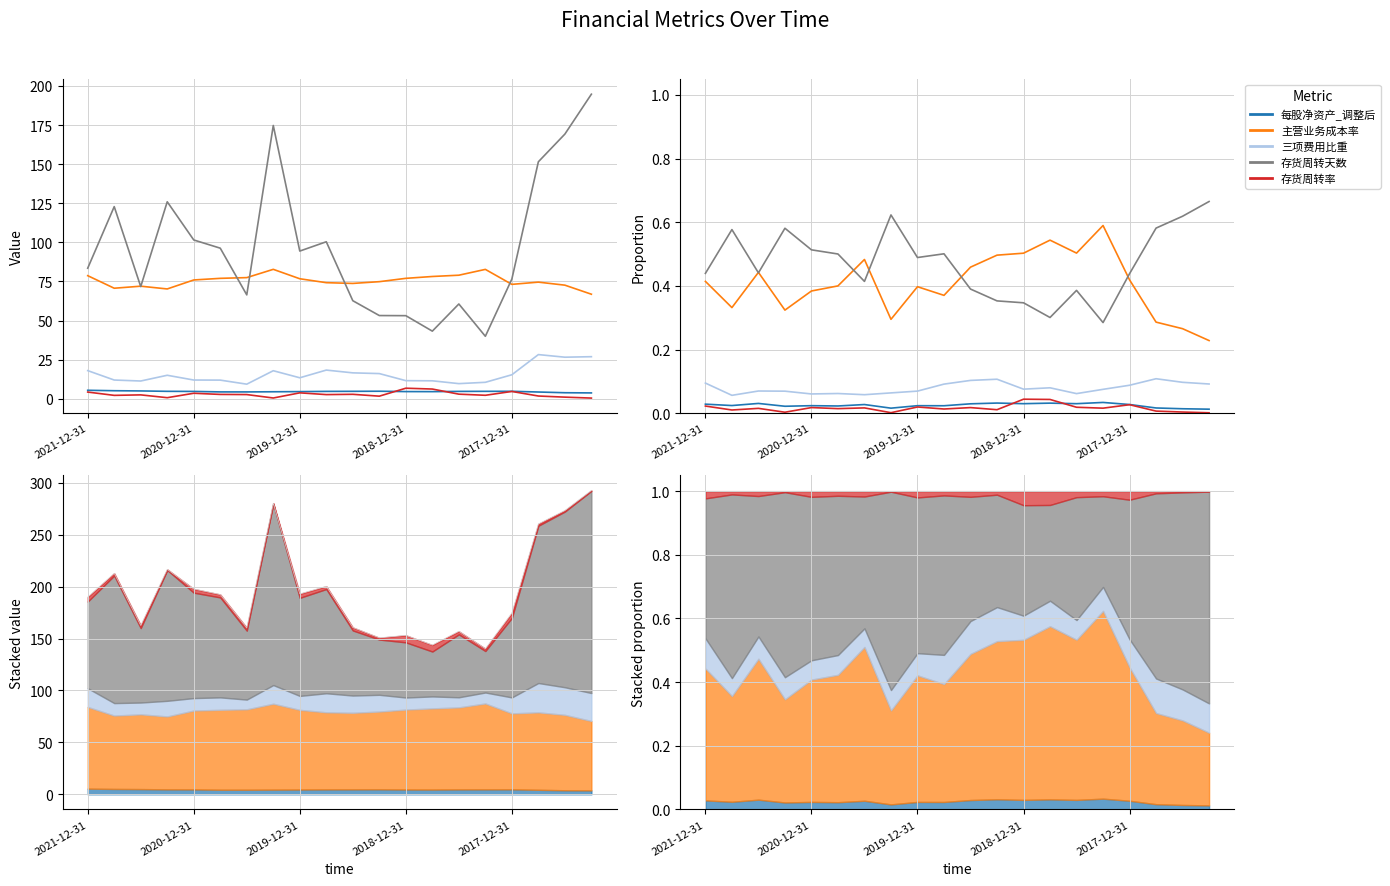

What is the lowest value of the 三项费用比重 series?

0.1